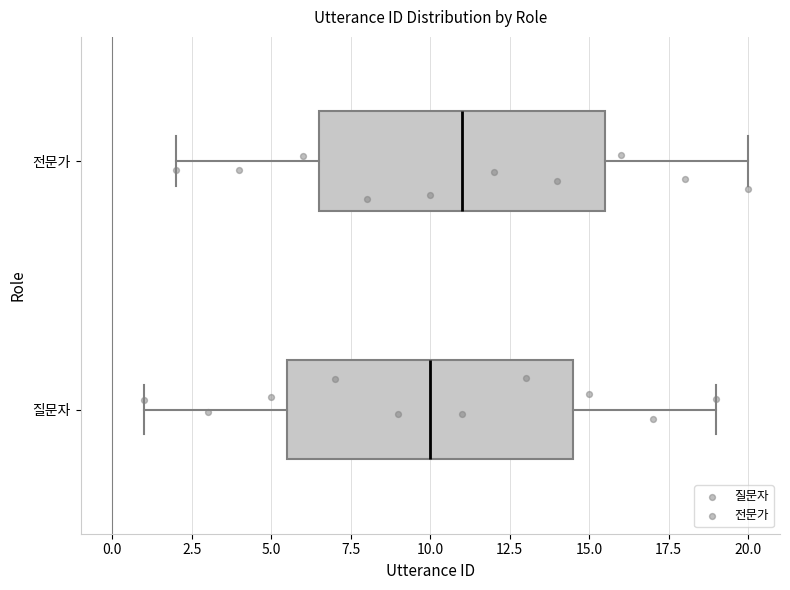

Reading bottom to top, transcribe this box plot: for each box, give where its median line is, the range the box spans, and where its two whiskers end, as read against the x-axis. The values are not printed on the chart, so give them approximately, as read against the axis.

질문자: median 10.0, box 5.5 to 14.5, whiskers 1.0 to 19.0
전문가: median 11.0, box 6.5 to 15.5, whiskers 2.0 to 20.0